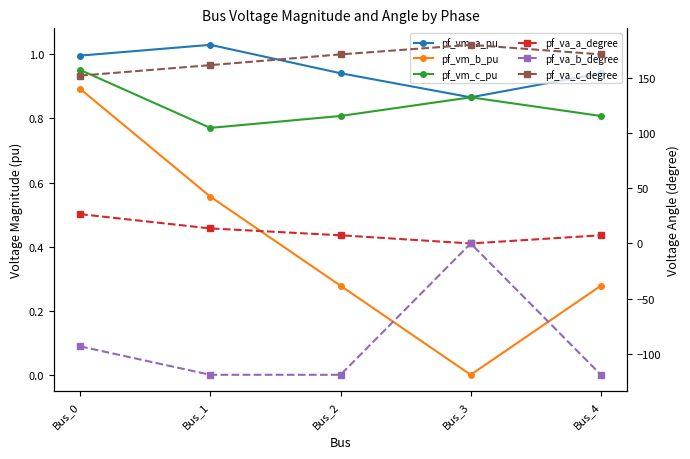

Where is the first local maximum for pf_vm_c_pu?

Bus_3